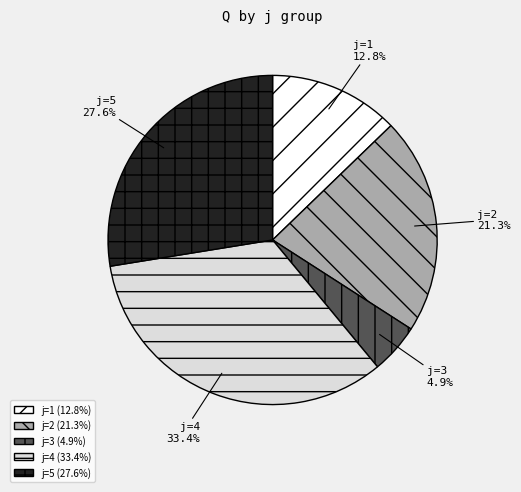

Is it true that j=3 is 5% of the pie?

True